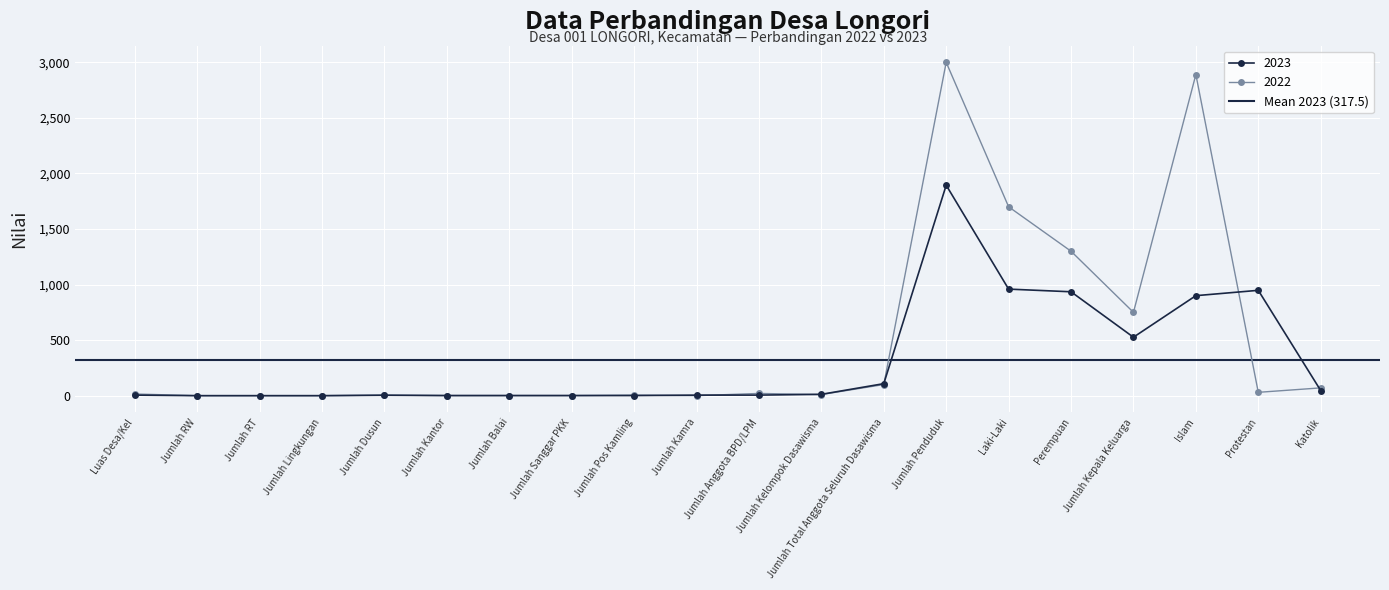

Reading left to right, list all the values displayed in this chart.

2023: 5.0	0.0	0.0	0.0	4.0	1.0	1.0	1.0	1.0	5.0	5.0	12.0	108.0	1894.0	959.0	935.0	526.0	900.0	948.0	46.0
2022: 15.0	0.0	0.0	0.0	5.0	1.0	1.0	1.0	5.0	0.0	20.0	10.0	100.0	3000.0	1700.0	1300.0	750.0	2890.0	30.0	70.0